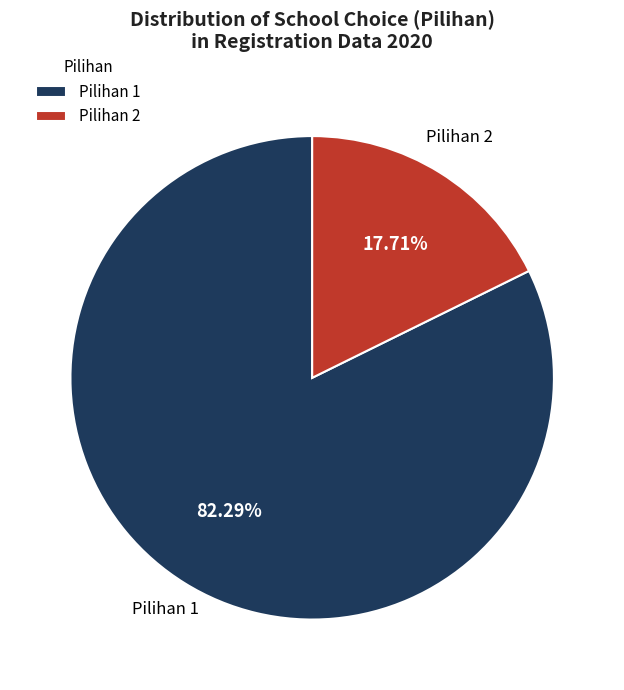

How many slices are in this pie chart?

2